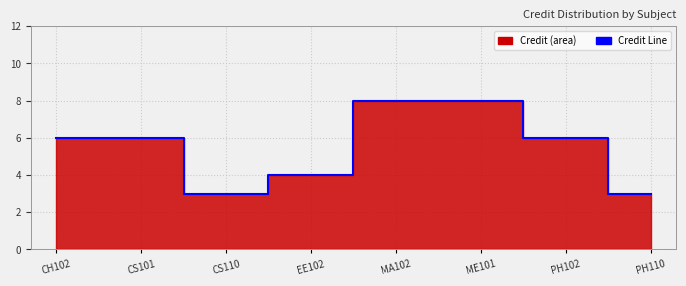

What is the label of the 7th point from the left?

PH102